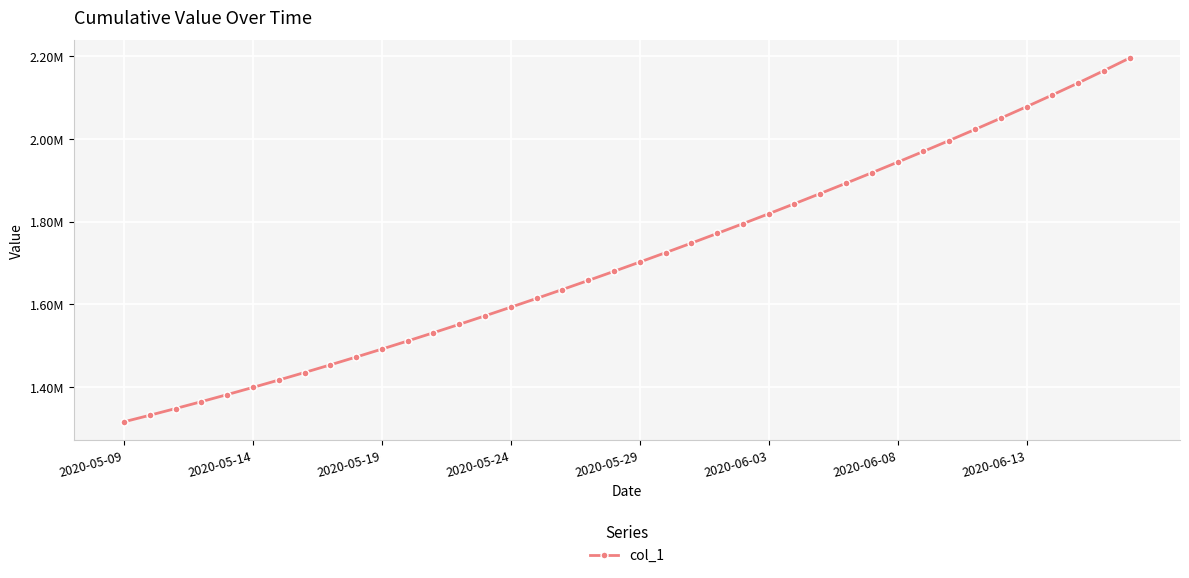

Does the chart display data point markers on the line(s)?

Yes